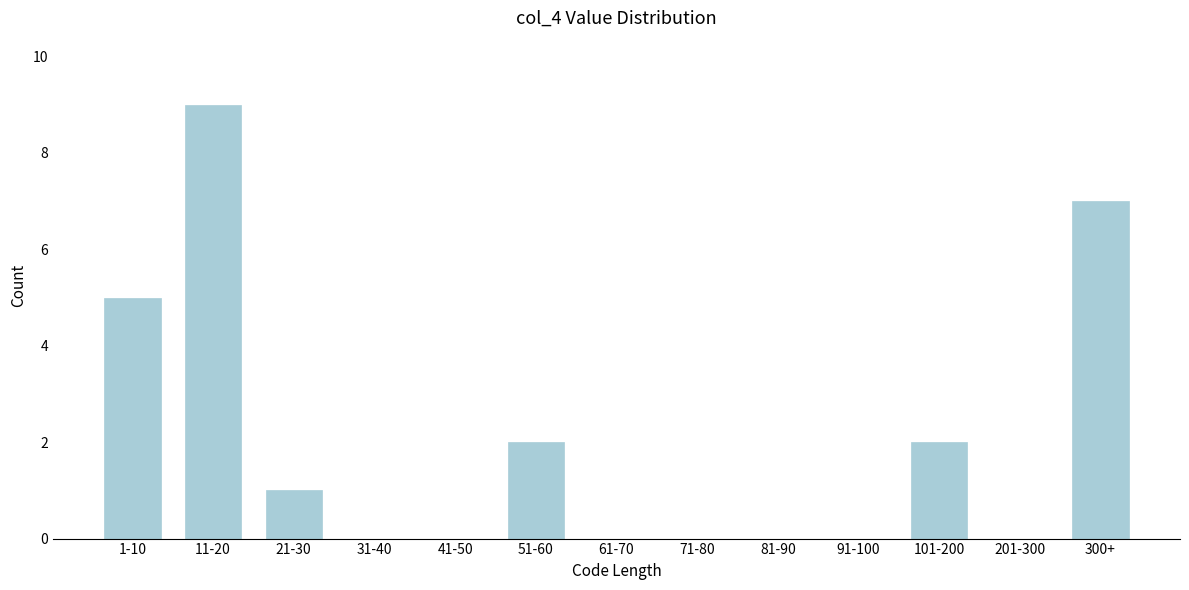

Reading left to right, transcribe all the data shown in this chart.

1-10=5	11-20=9	21-30=1	31-40=0	41-50=0	51-60=2	61-70=0	71-80=0	81-90=0	91-100=0	101-200=2	201-300=0	300+=7